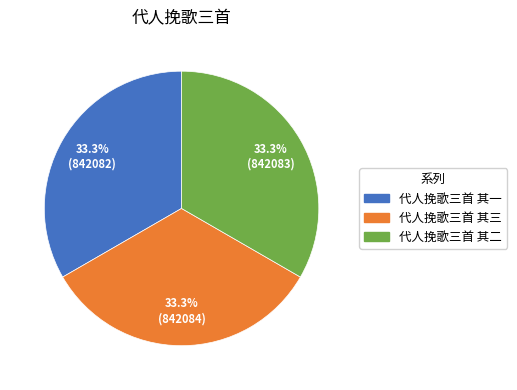

Combined, what portion of the pie is 代人挽歌三首 其三 and 代人挽歌三首 其一?

66.7%